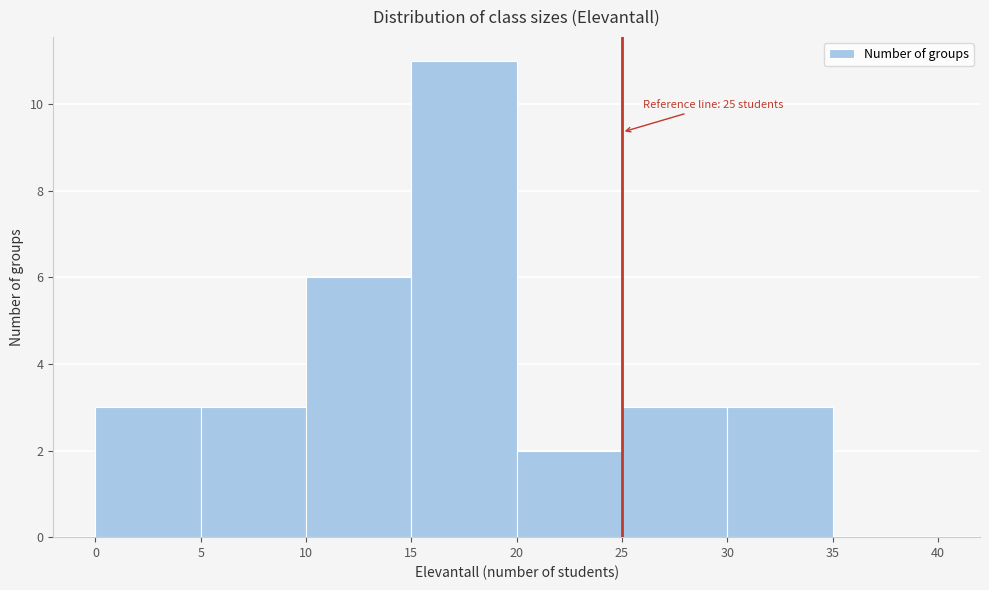

Which range on the x-axis has the tallest bar?

15 to 20